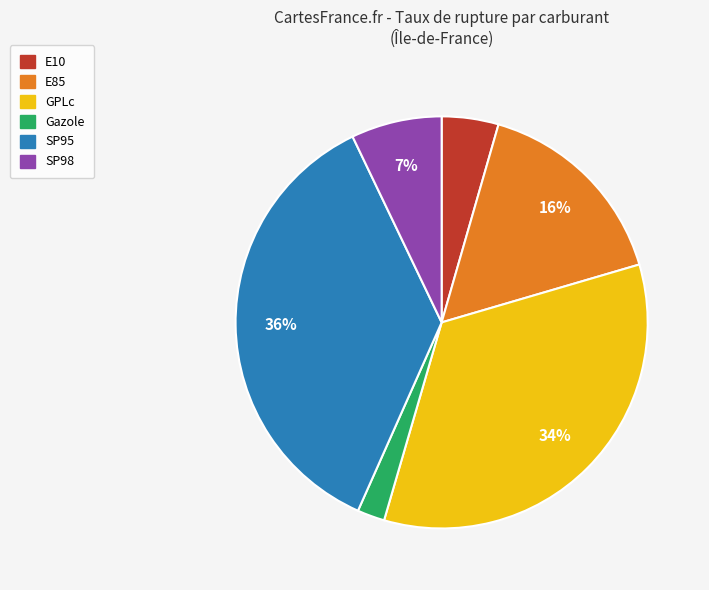

Is the sum of GPLc and E10 greater than half?

No